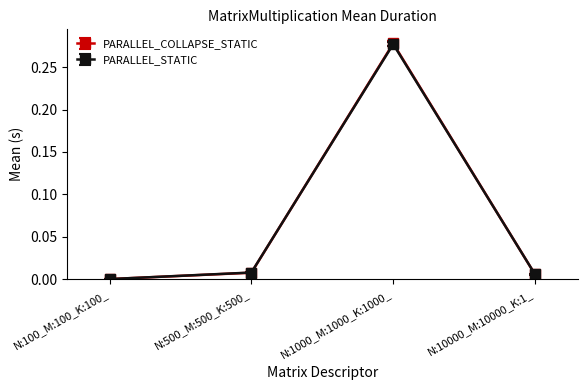

The value of PARALLEL_COLLAPSE_STATIC at N:100_M:100_K:100_ is 0.0. True or false?

True